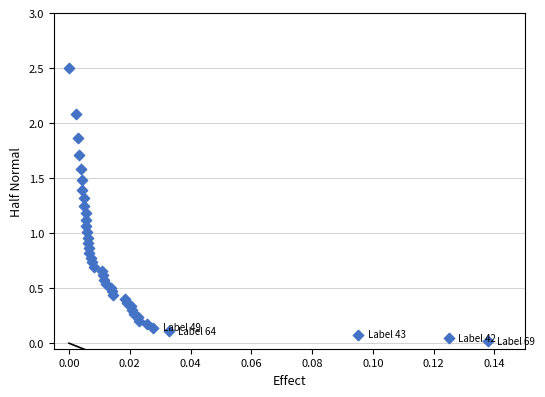

What is the range of Y values (max minus min)?

2.5